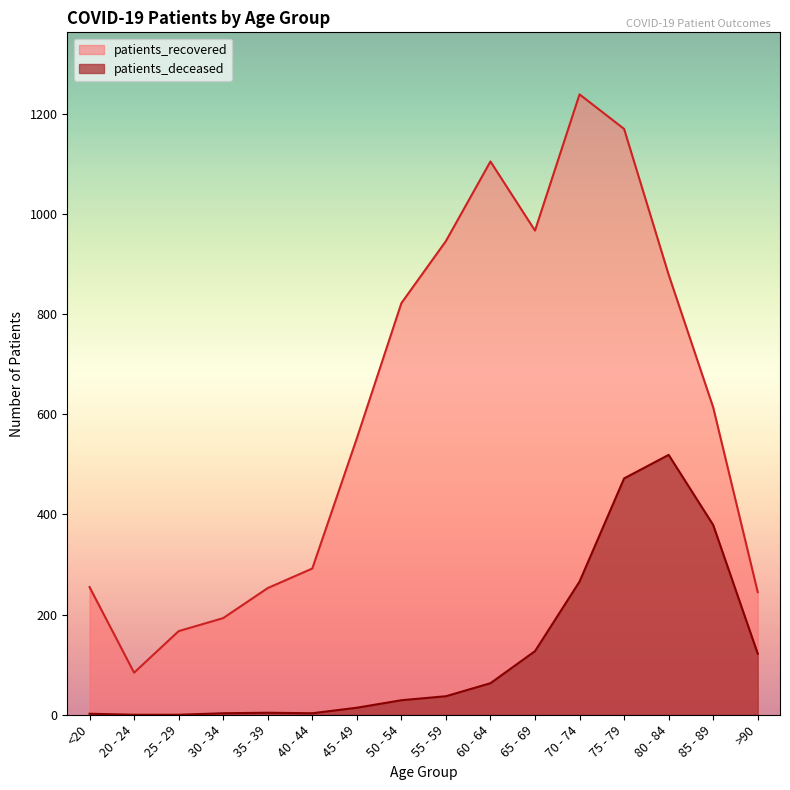

At how many categories does at least one series exceed 381?

9